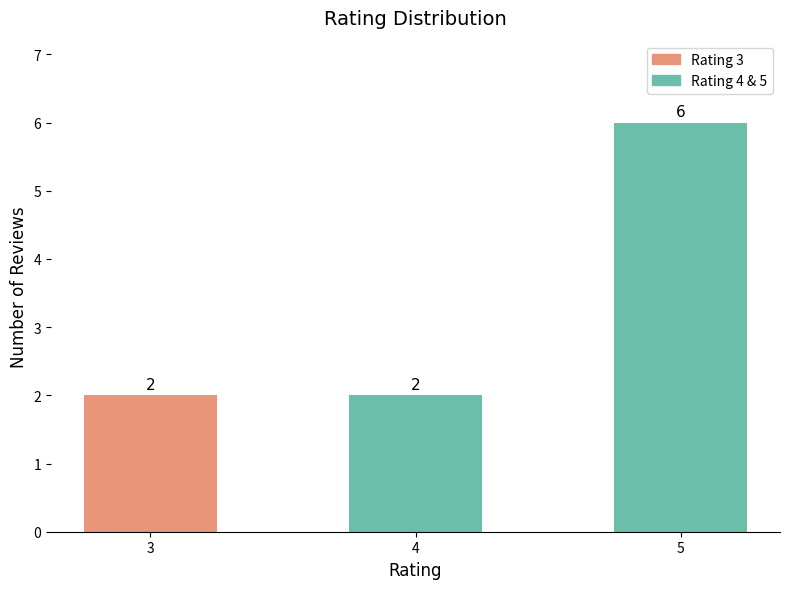

What is the maximum value shown in the chart?

6